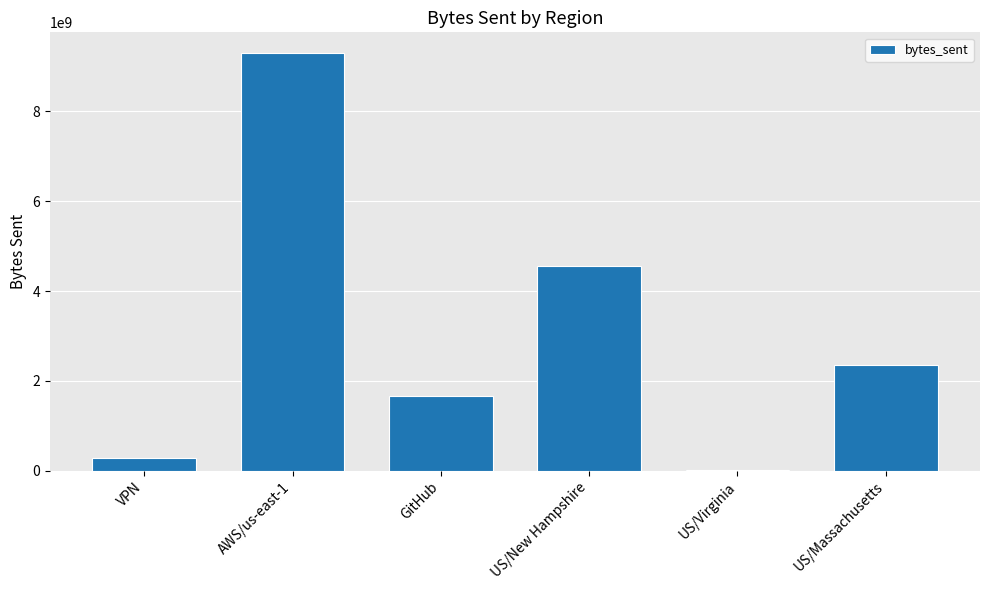

What is the sum of all values?

18177086882